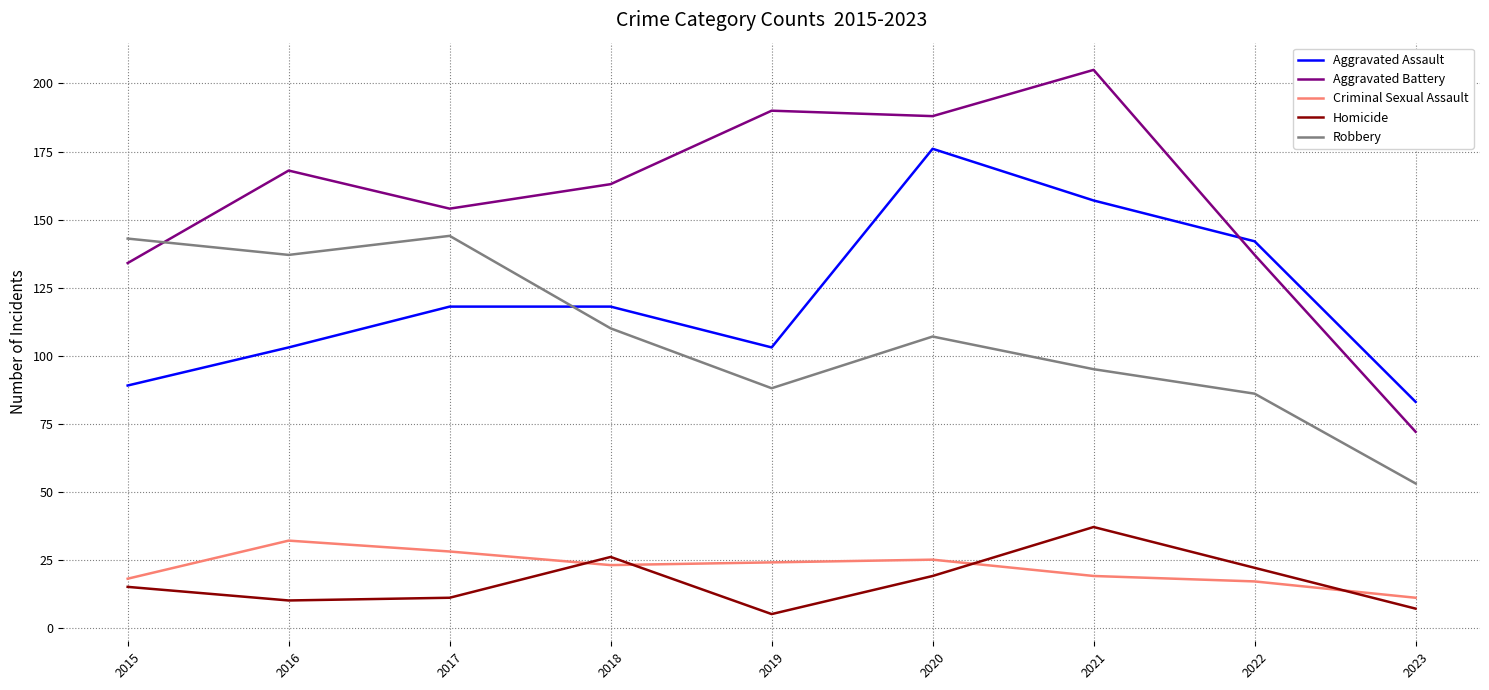

True or false: Robbery and Aggravated Battery intersect in this chart.

True